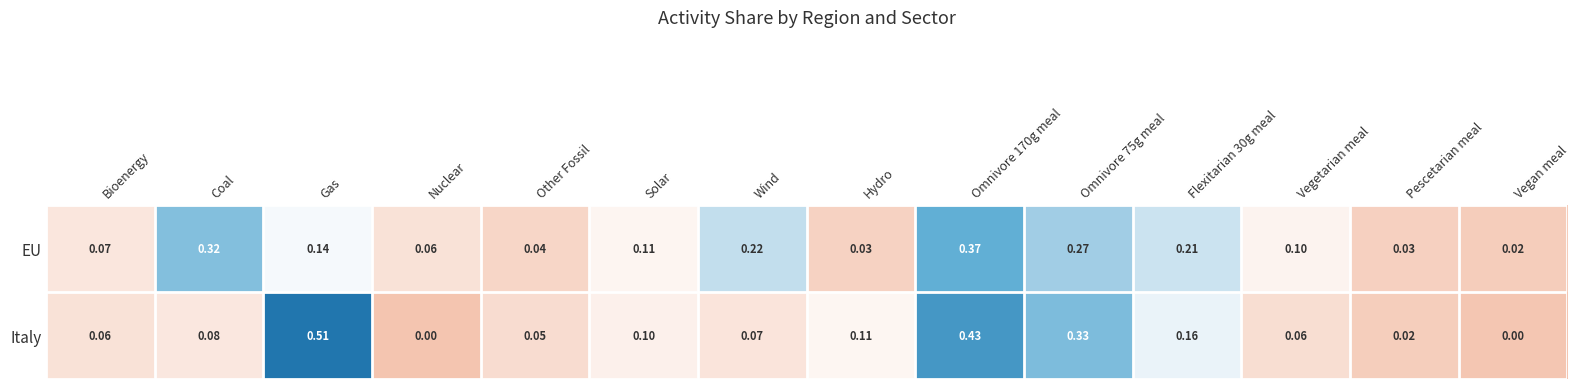

Is the value of Italy at Nuclear greater than the value of EU at Other Fossil?

No